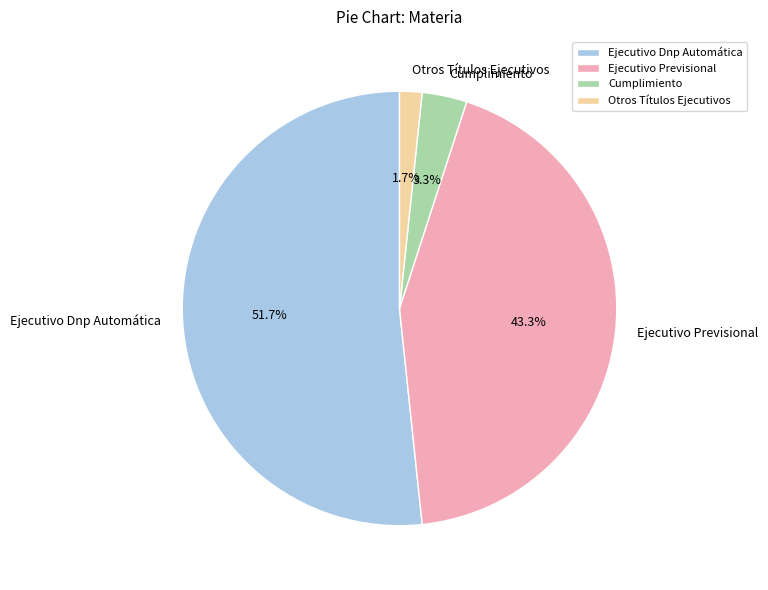

To the nearest percent, what is the difference between the largest and smallest slice percentages?

50%